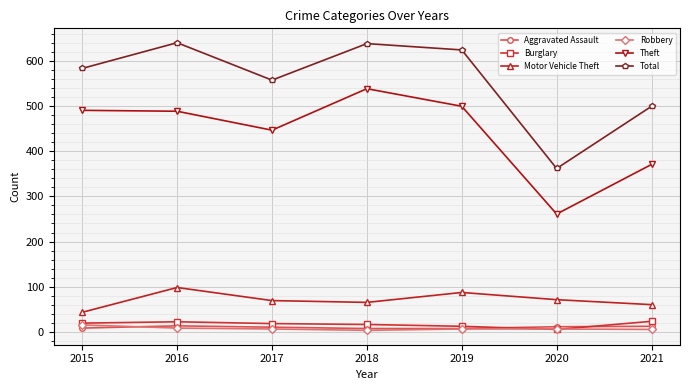

Where does the Robbery series first go above 6?

2015